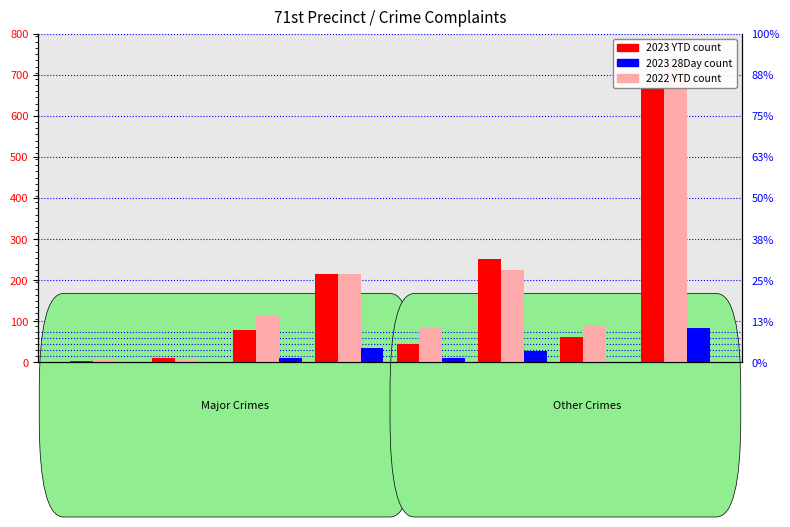

Does the chart contain any negative values?

No